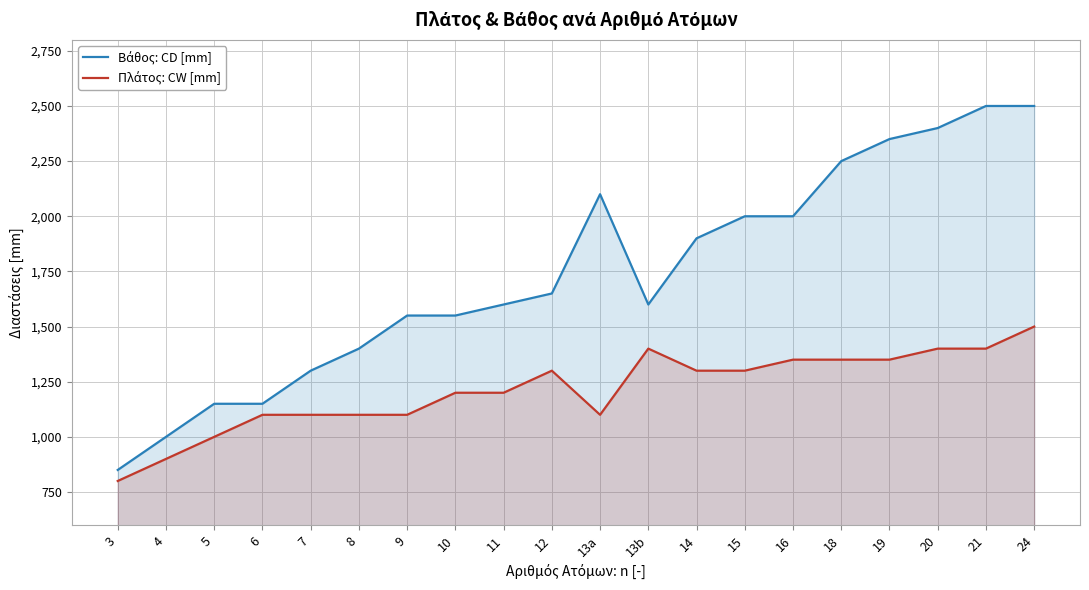

Reading right to left, list all the values displayed in this chart.

Βάθος: CD [mm]: 24=2500	21=2500	20=2400	19=2350	18=2250	16=2000	15=2000	14=1900	13b=1600	13a=2100	12=1650	11=1600	10=1550	9=1550	8=1400	7=1300	6=1150	5=1150	4=1000	3=850
Πλάτος: CW [mm]: 24=1500	21=1400	20=1400	19=1350	18=1350	16=1350	15=1300	14=1300	13b=1400	13a=1100	12=1300	11=1200	10=1200	9=1100	8=1100	7=1100	6=1100	5=1000	4=900	3=800